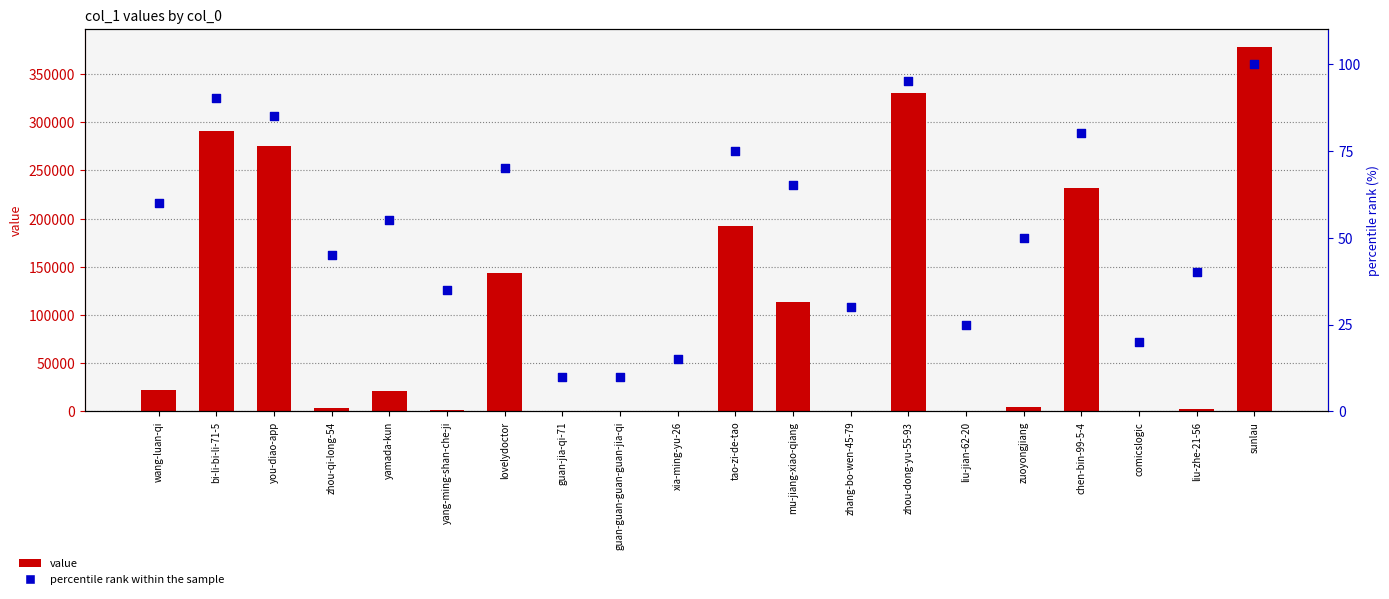

At how many categories does at least one series exceed 274868?

4